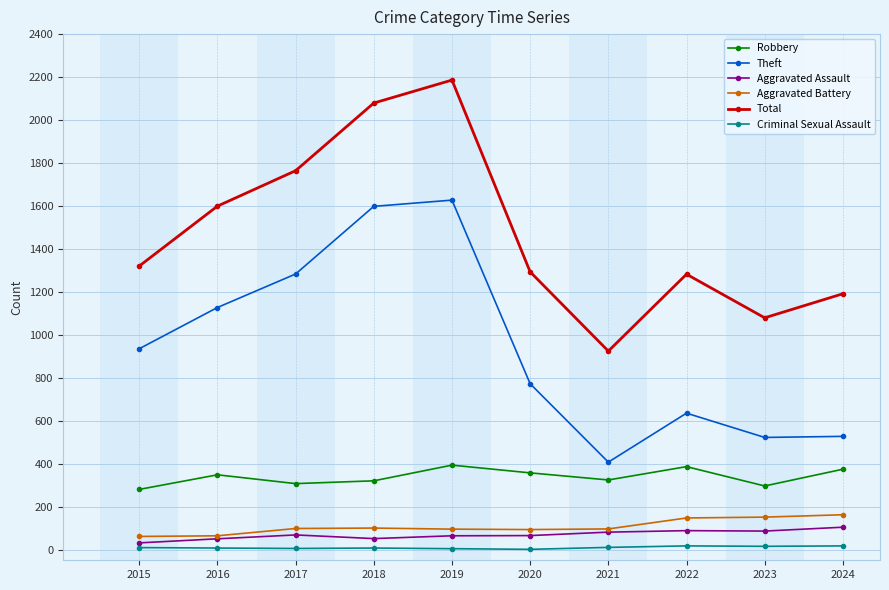

What is the difference between the Aggravated Assault values at 2022 and 2020?

23